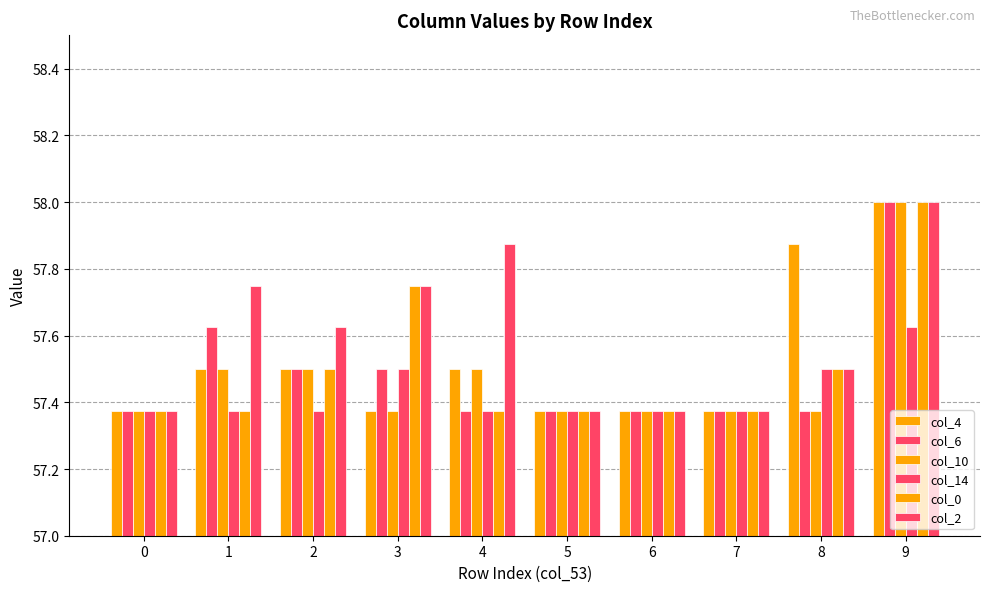

What is the approximate value of col_14 at 5?

57.4